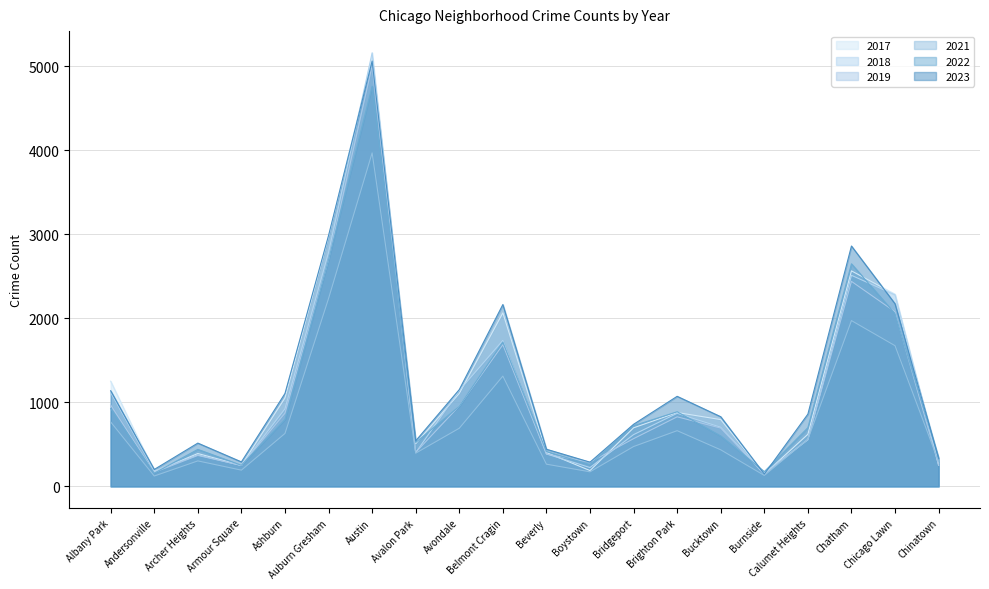

What is the difference between the second highest and second lowest values in the 2022 series?

2523